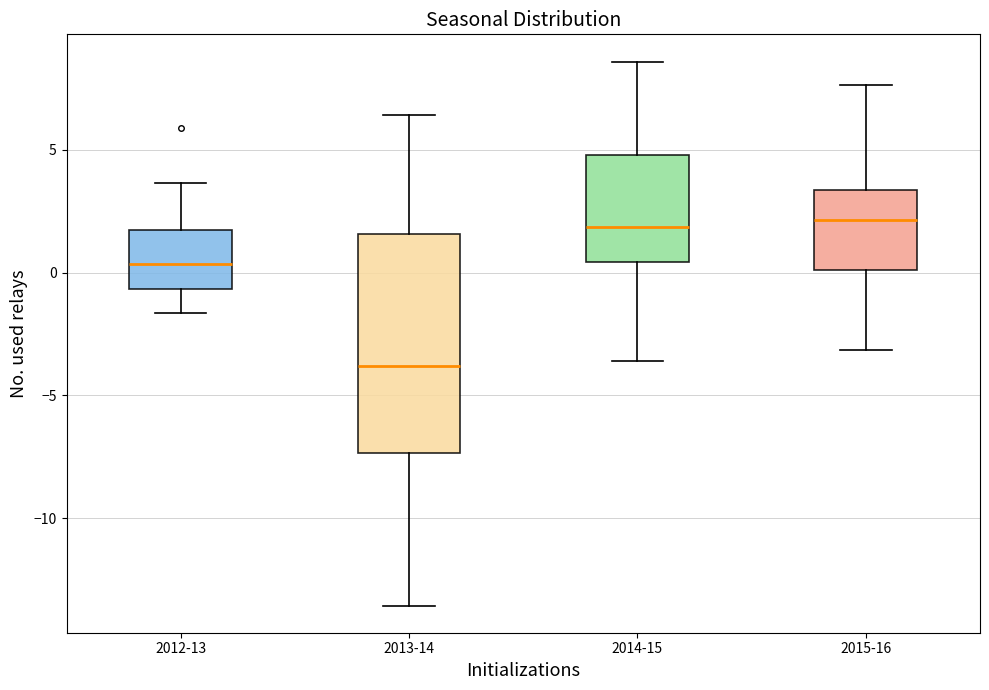

Reading left to right, transcribe this box plot: for each box, give where its median line is, the range the box spans, and where its two whiskers end, as read against the y-axis. The values are not printed on the chart, so give them approximately, as read against the axis.

2012-13: median 0.5, box -0.5 to 1.5, whiskers -1.5 to 3.5
2013-14: median -4.0, box -7.5 to 1.5, whiskers -13.5 to 6.5
2014-15: median 2.0, box 0.5 to 5.0, whiskers -3.5 to 8.5
2015-16: median 2.0, box 0.0 to 3.5, whiskers -3.0 to 7.5